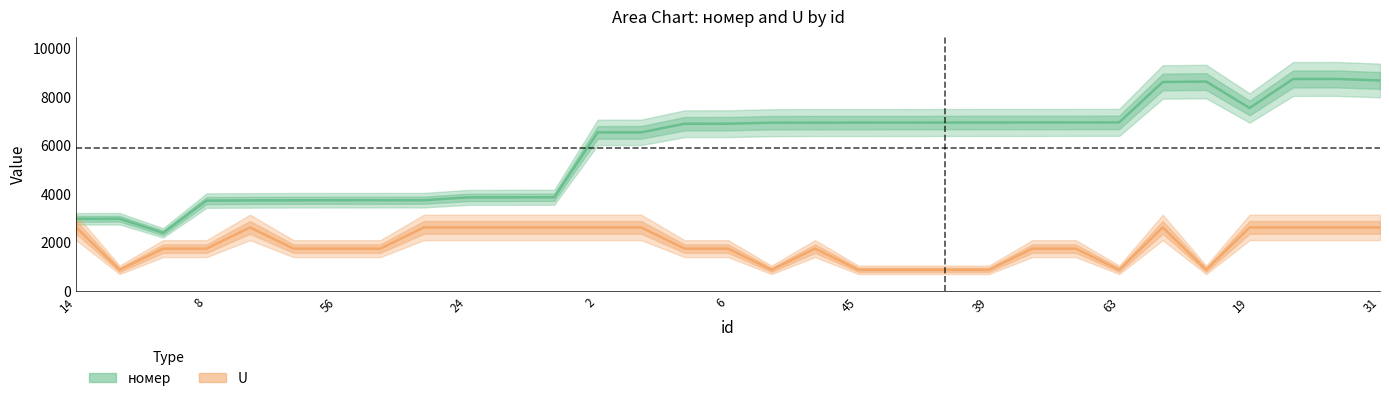

Rank the series by their maximum value, from lowest to highest.

U, номер